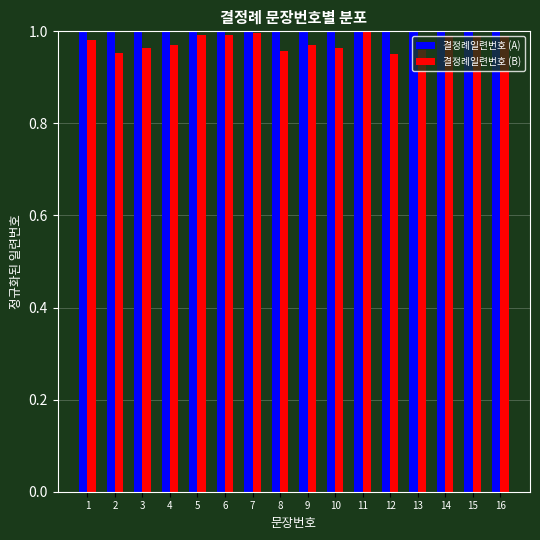

Which series has the largest range (max minus min)?

결정례일련번호 (B)